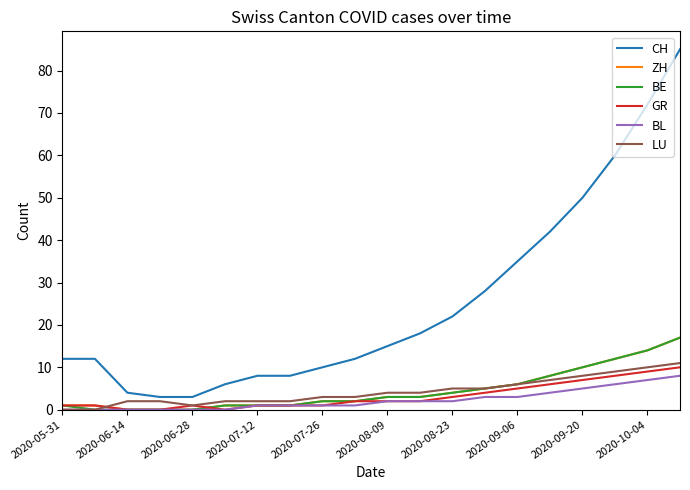

Which series has the largest range (max minus min)?

CH